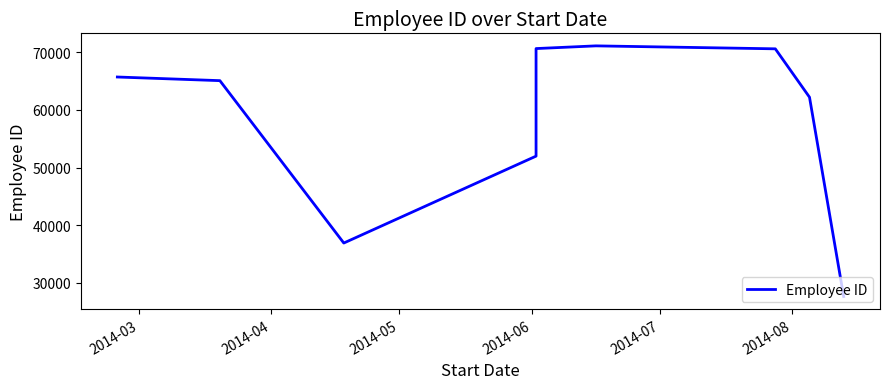

What is the label of the 8th point from the right?

2014-04